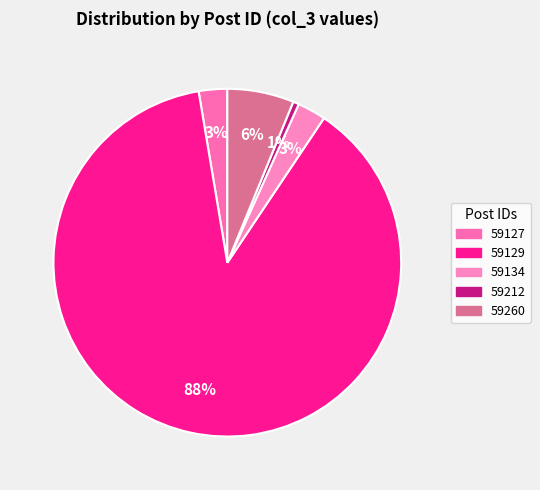

The 59129 slice represents 99% of the pie. True or false?

False